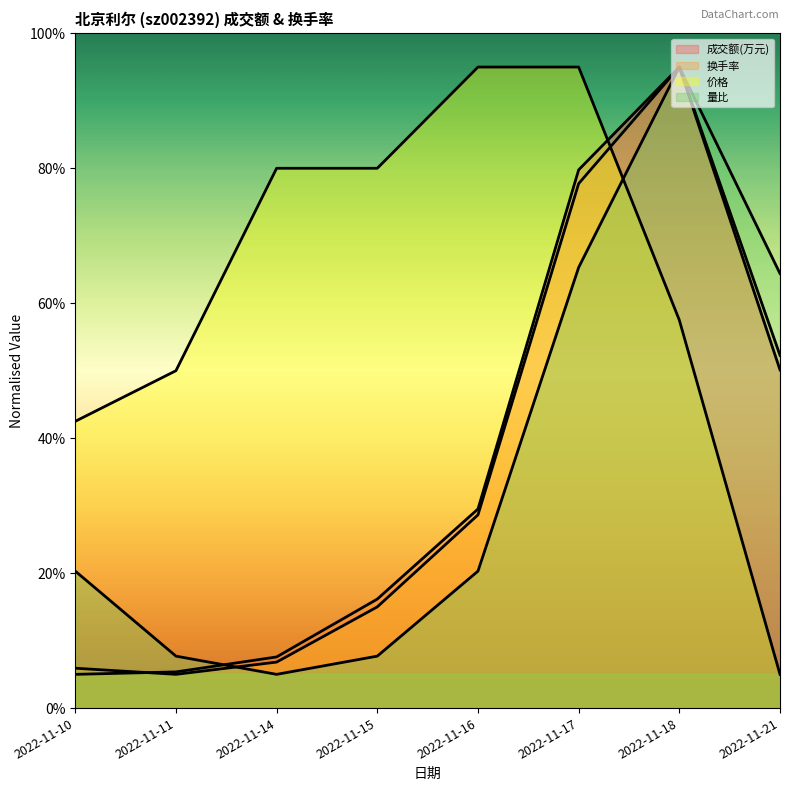

At which category is the sum across all series the highest?

2022-11-18